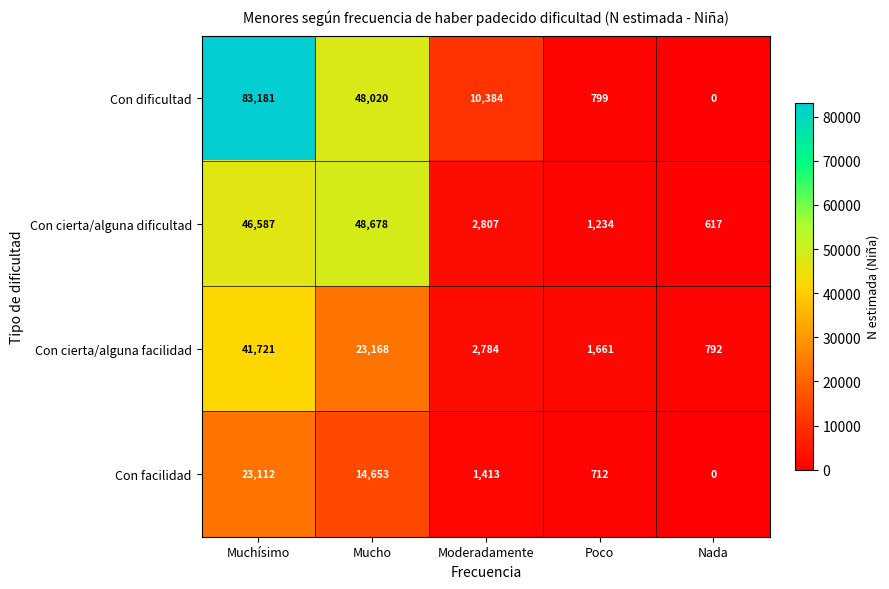

What is the difference between the maximum and minimum values in the Con cierta/alguna facilidad series?

40929